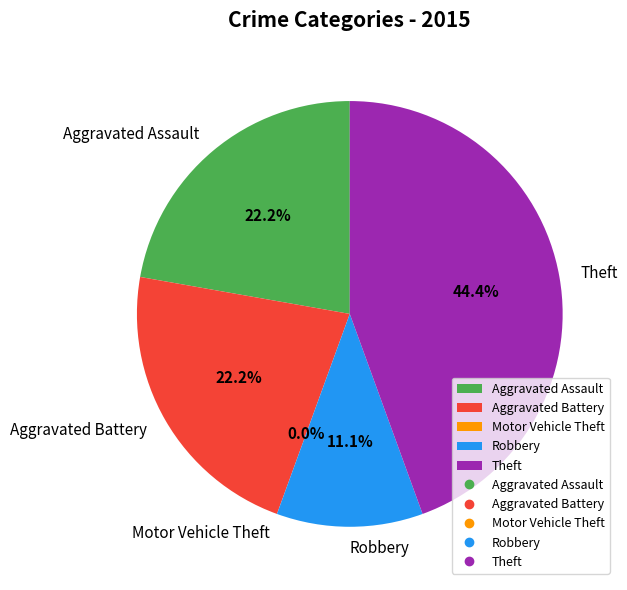

Is there a majority slice in this chart?

No